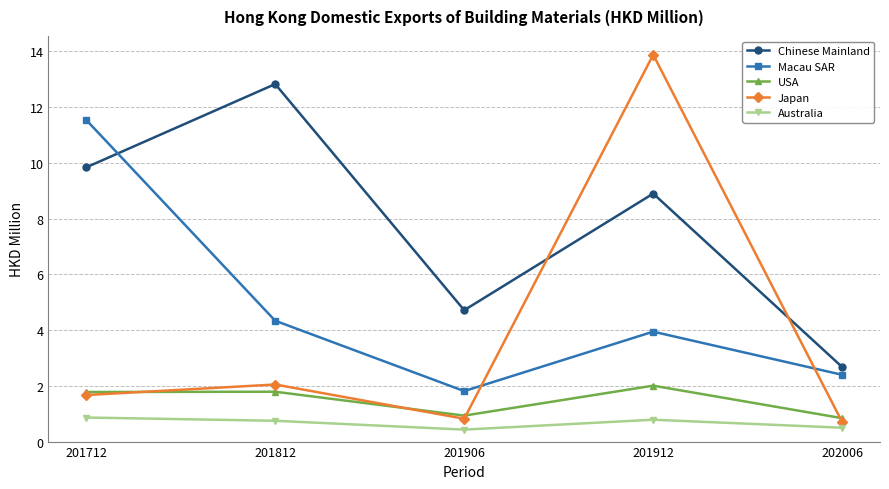

What is the sum of all Chinese Mainland values?

38.9